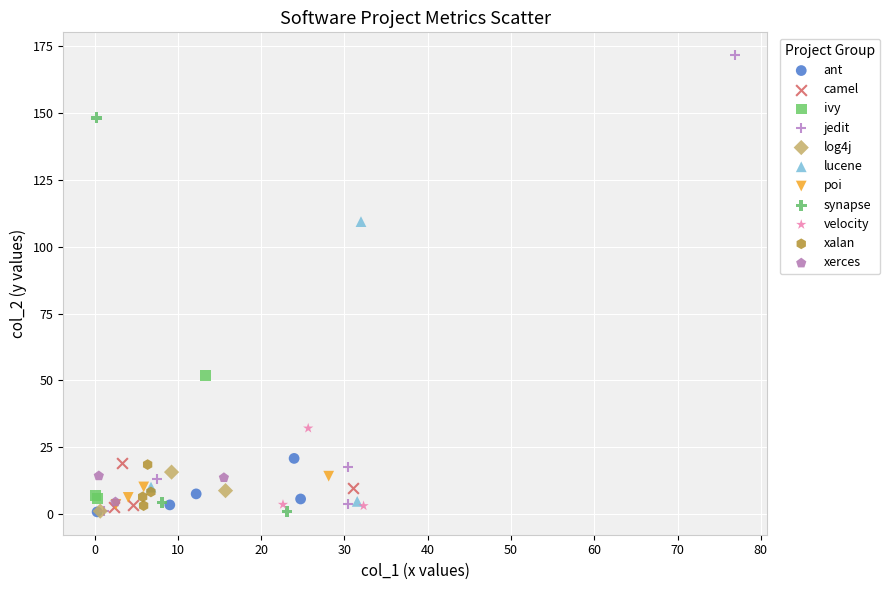

Which series contains the highest Y value?

jedit